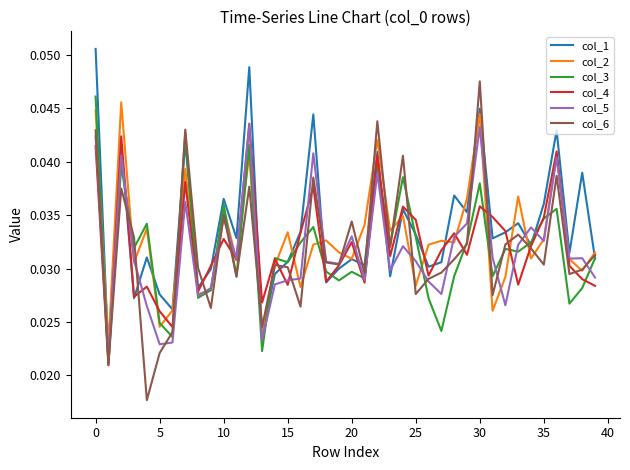

True or false: col_2 has more than 2 points higher than both neighbors.

True